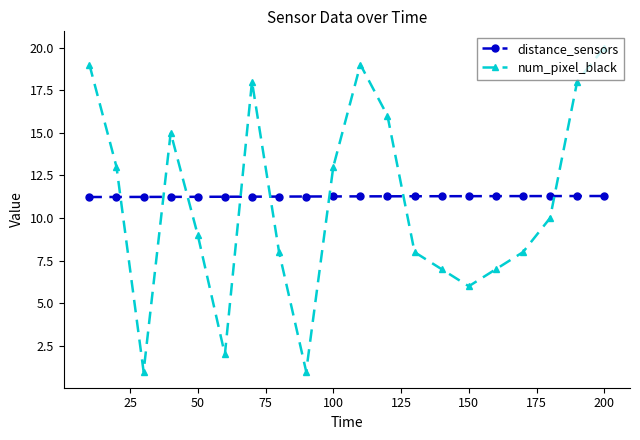

Which series has the largest range (max minus min)?

num_pixel_black